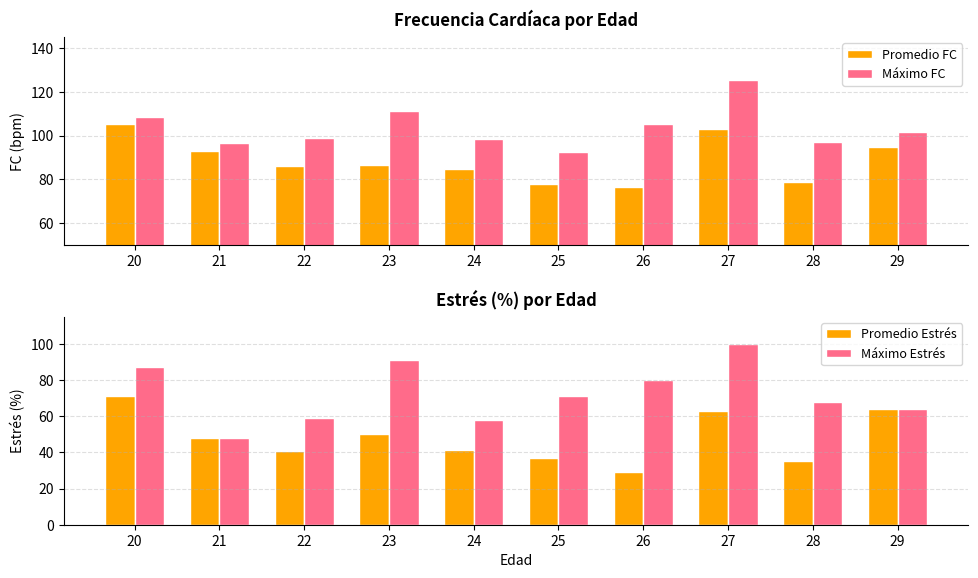

True or false: Promedio Estrés has a value of 77.3 at 21.

False